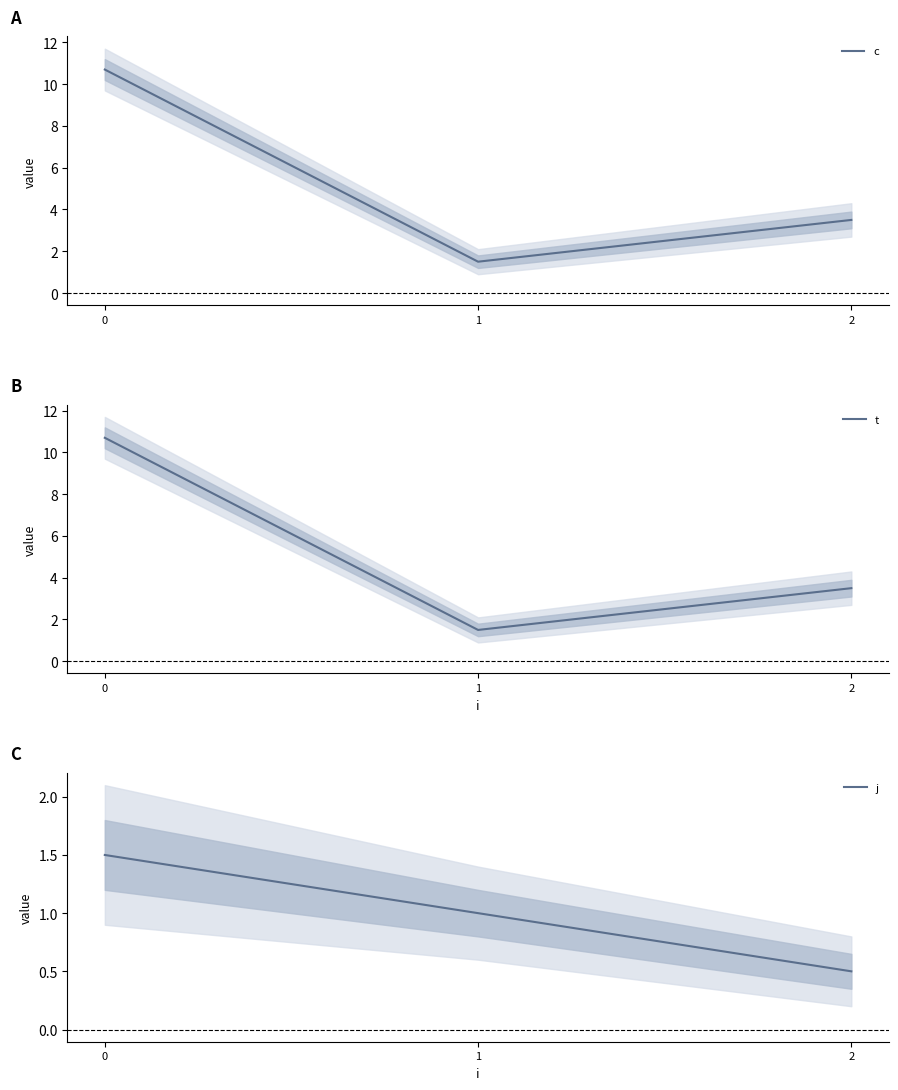

At which category does the chart reach its minimum across all series?

2